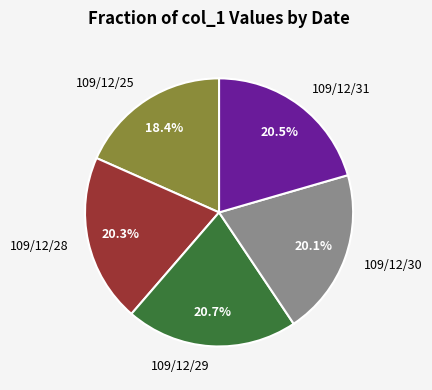

How many segments does this pie chart have?

5